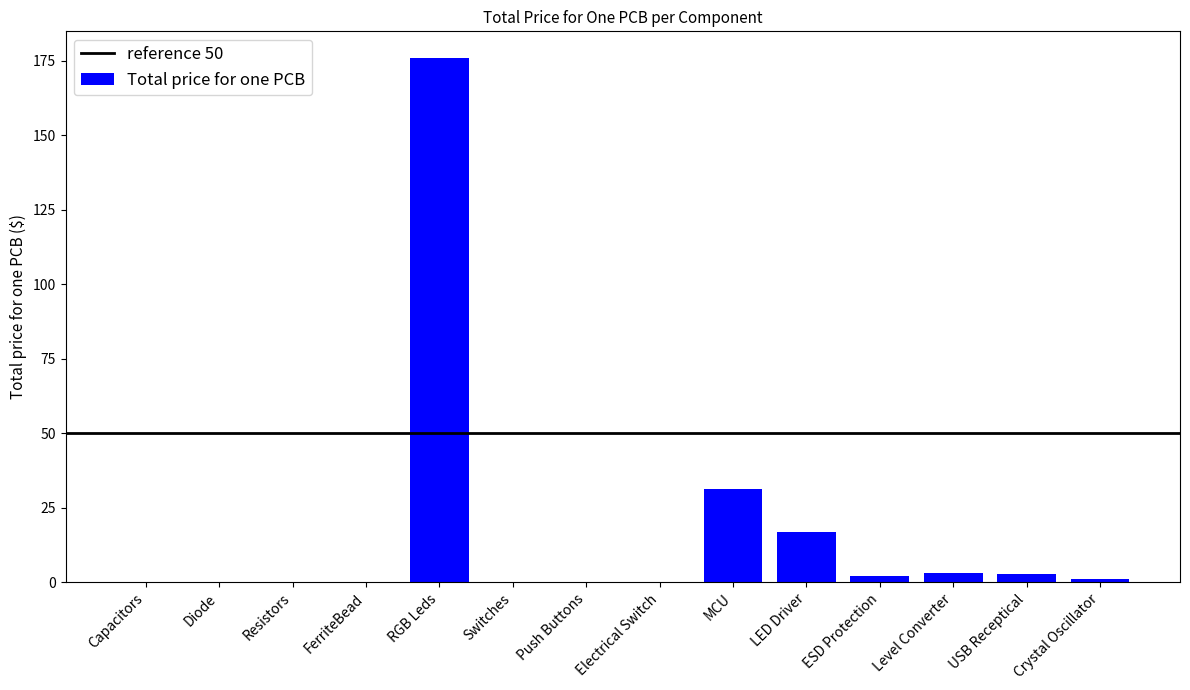

What is the change in value from Resistors to USB Receptical?

+2.8